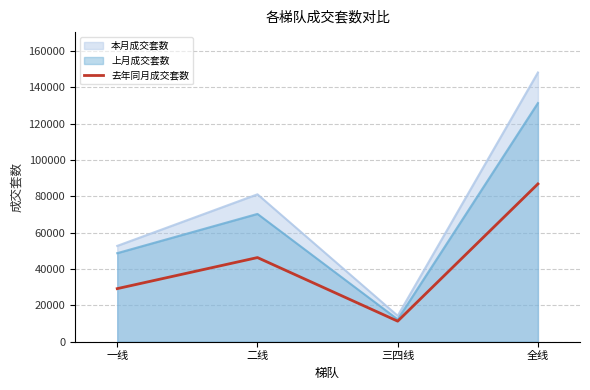

Does the chart display data point markers on the line(s)?

No